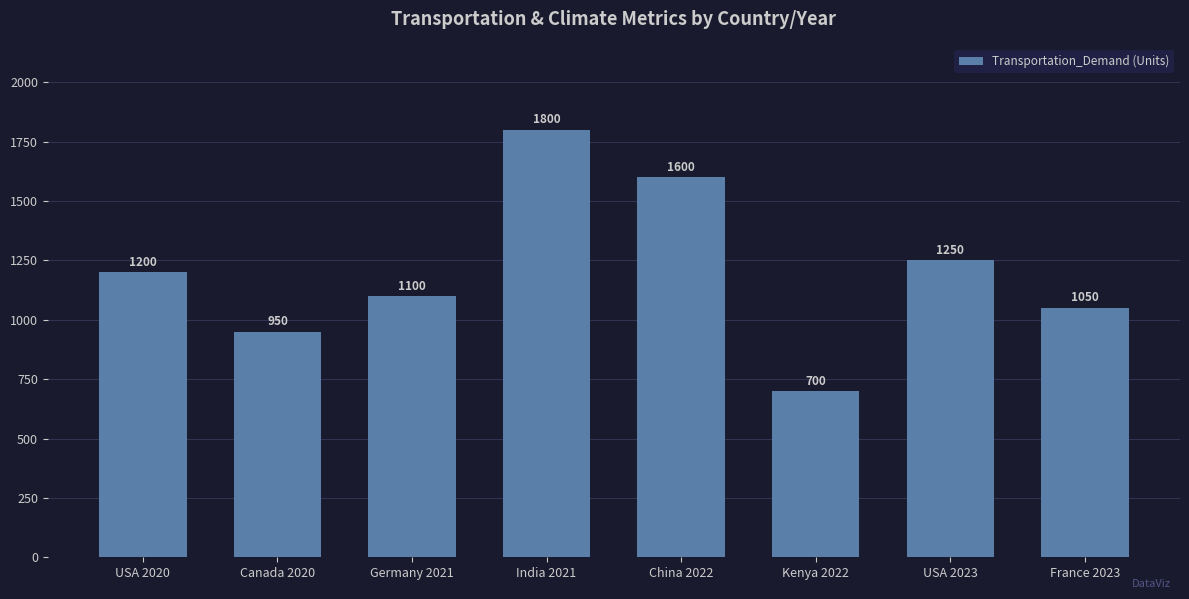

What is the label of the 8th bar from the left?

France 2023